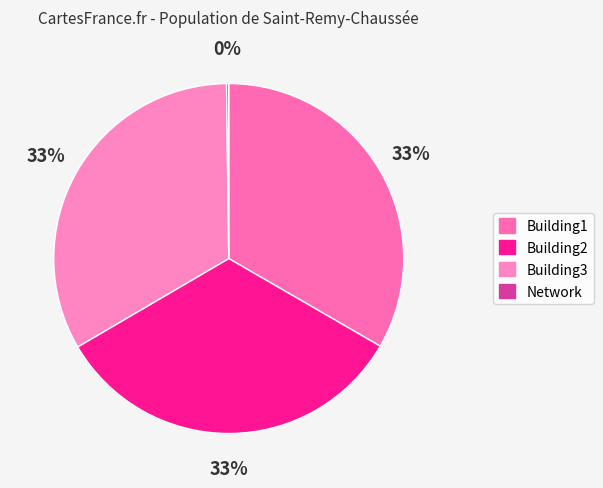

Between Building3 and Network, which is larger?

Building3